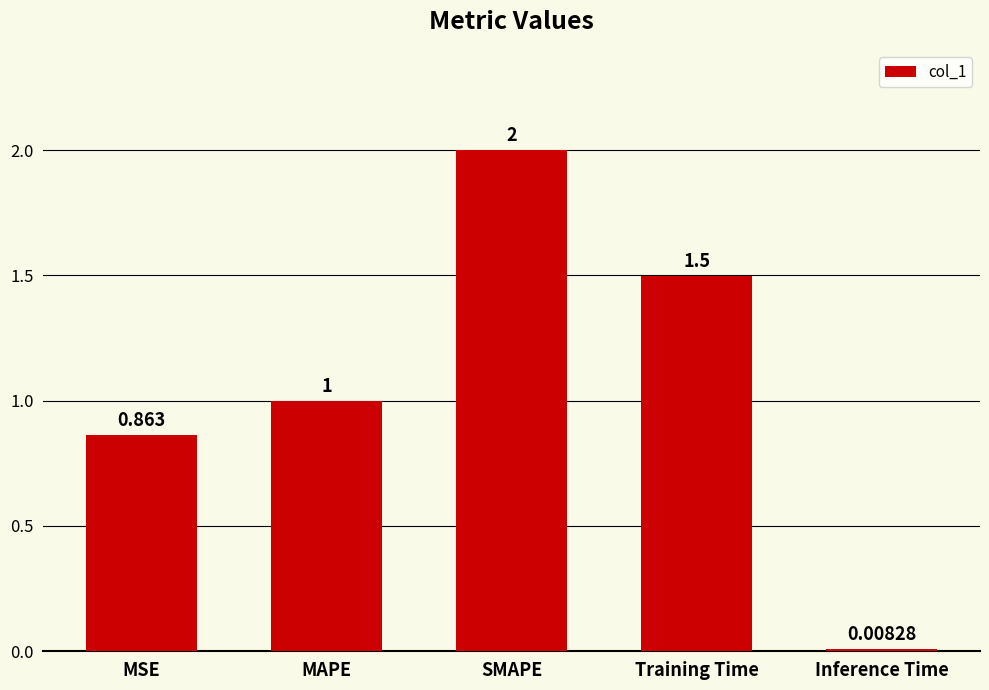

True or false: the data shows 0.5 at MSE.

False